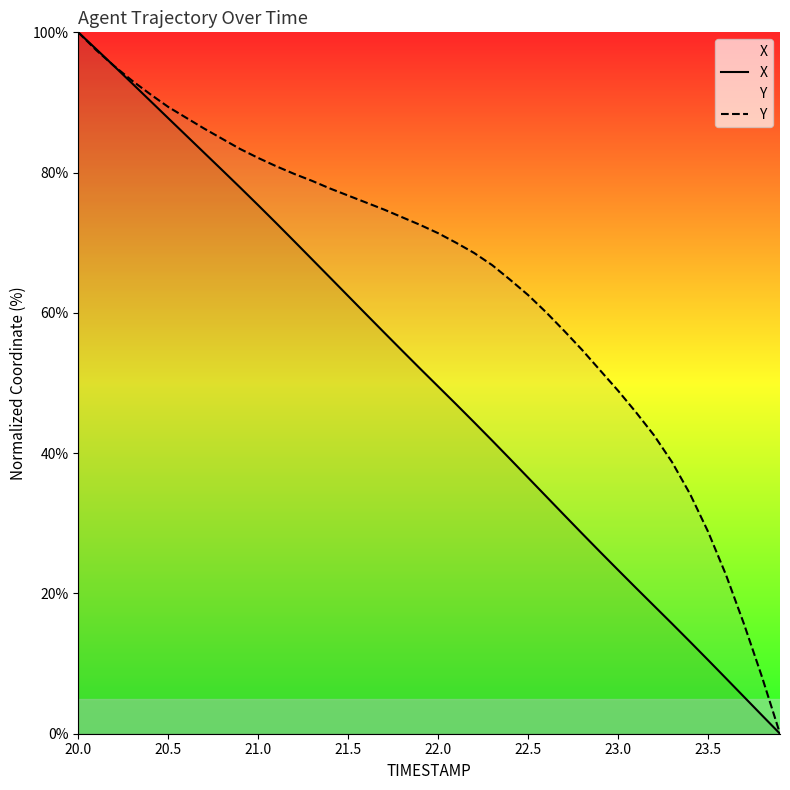

List the series in order of their overall mean, lowest first.

X, Y